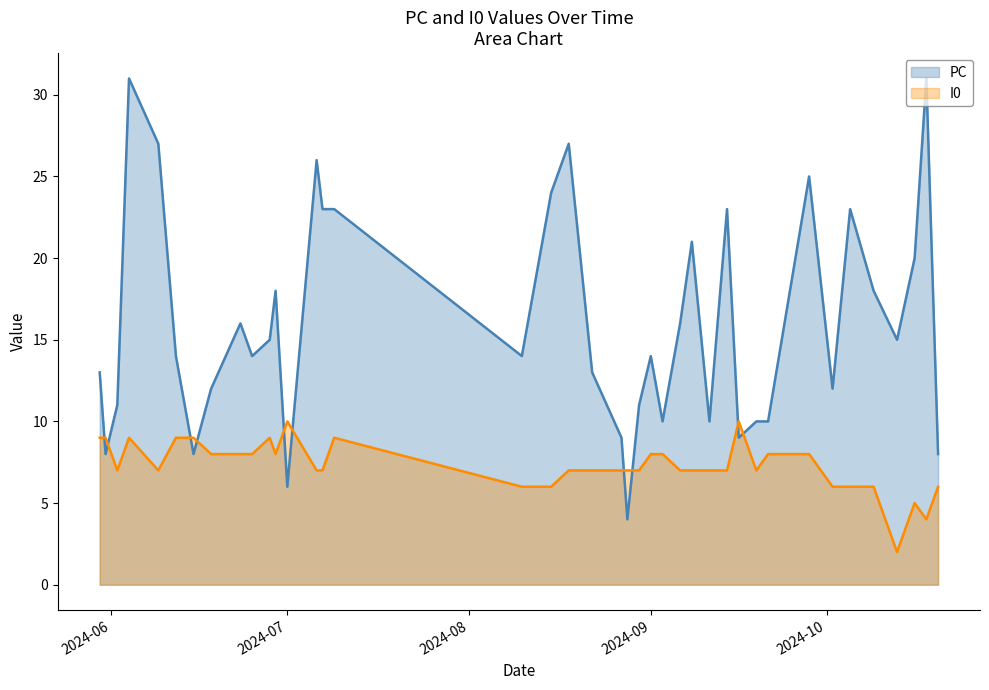

How many times do I0 and PC cross each other?

10